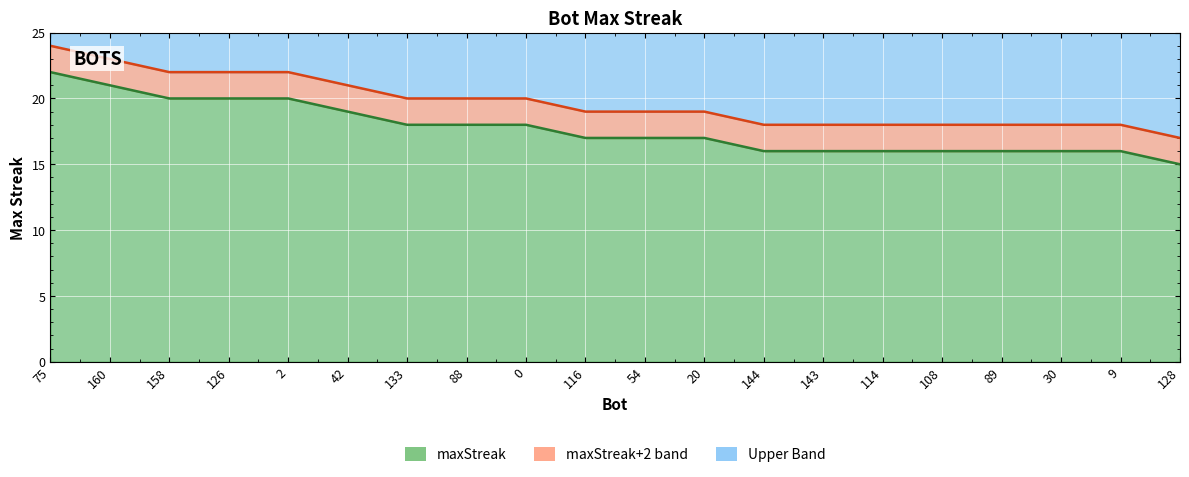

What value does the data have at 116?

17